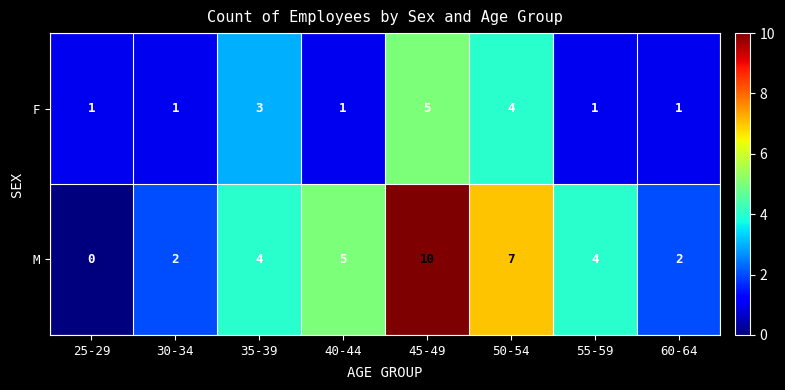

Count the number of categories in the chart.

8